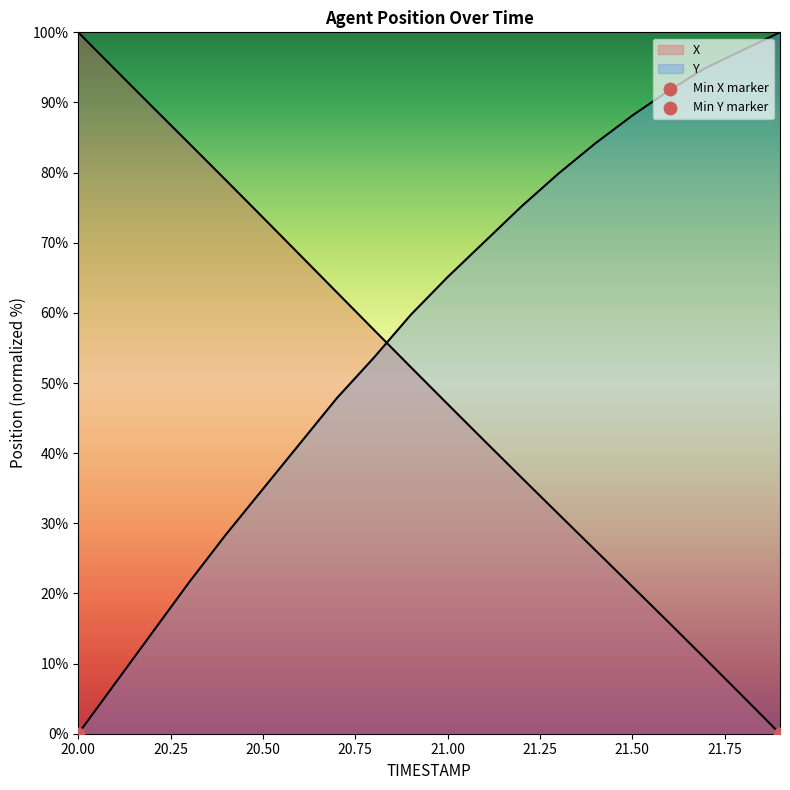

At which category is the sum across all series the highest?

21.0